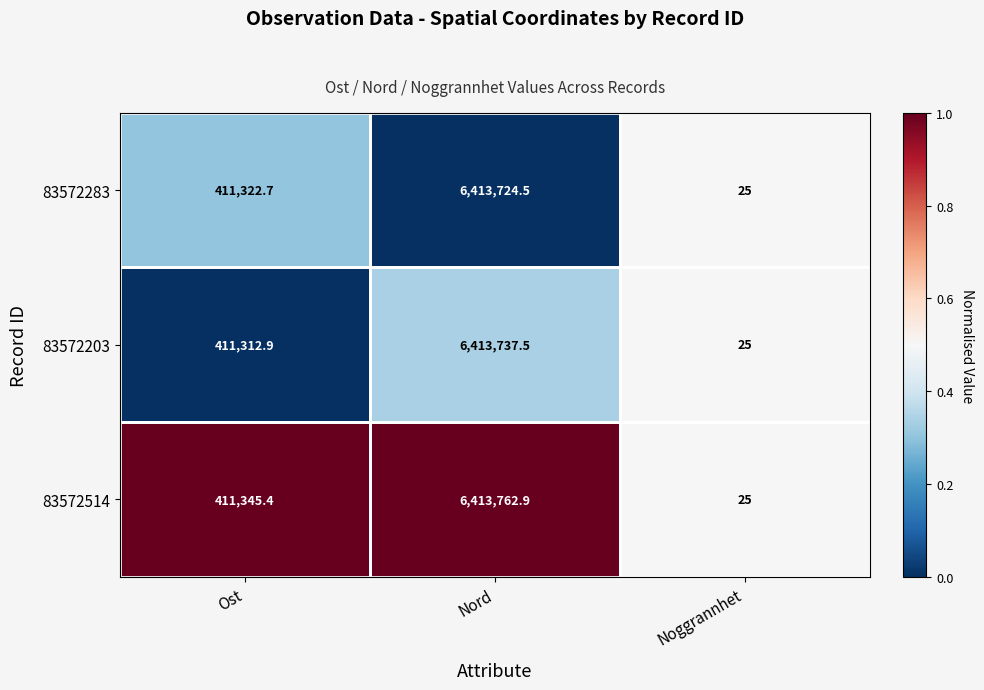

Which series changed the most between Ost and Noggrannhet?

83572514